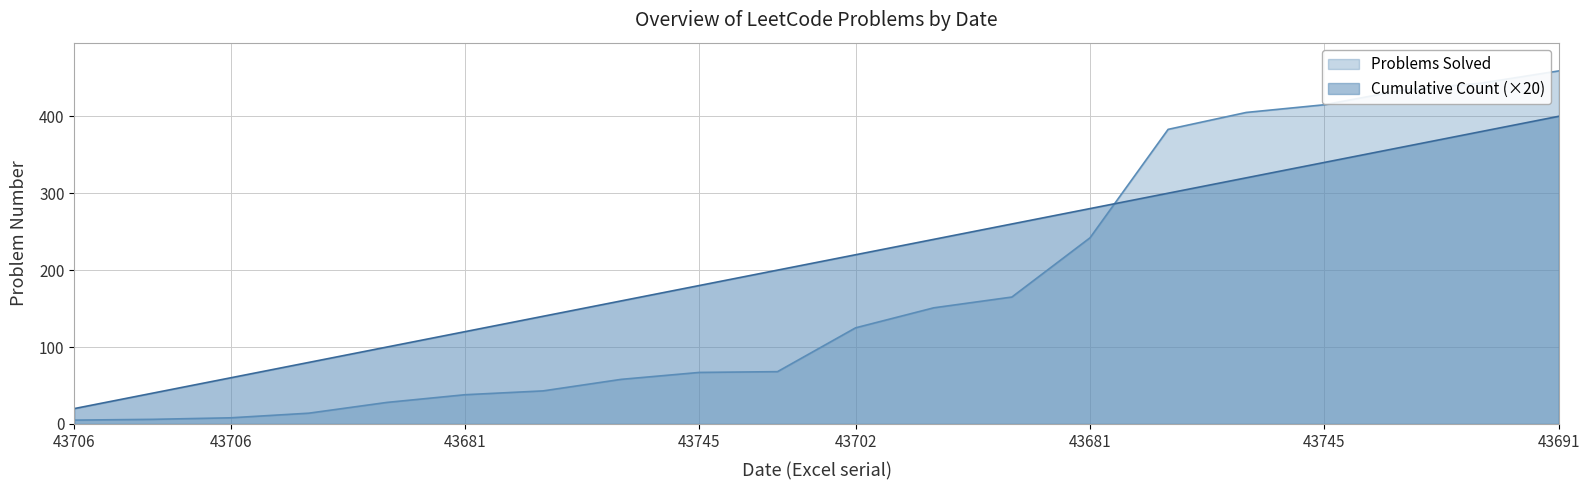

Which series has the largest total across all categories?

Cumulative Count (×20)